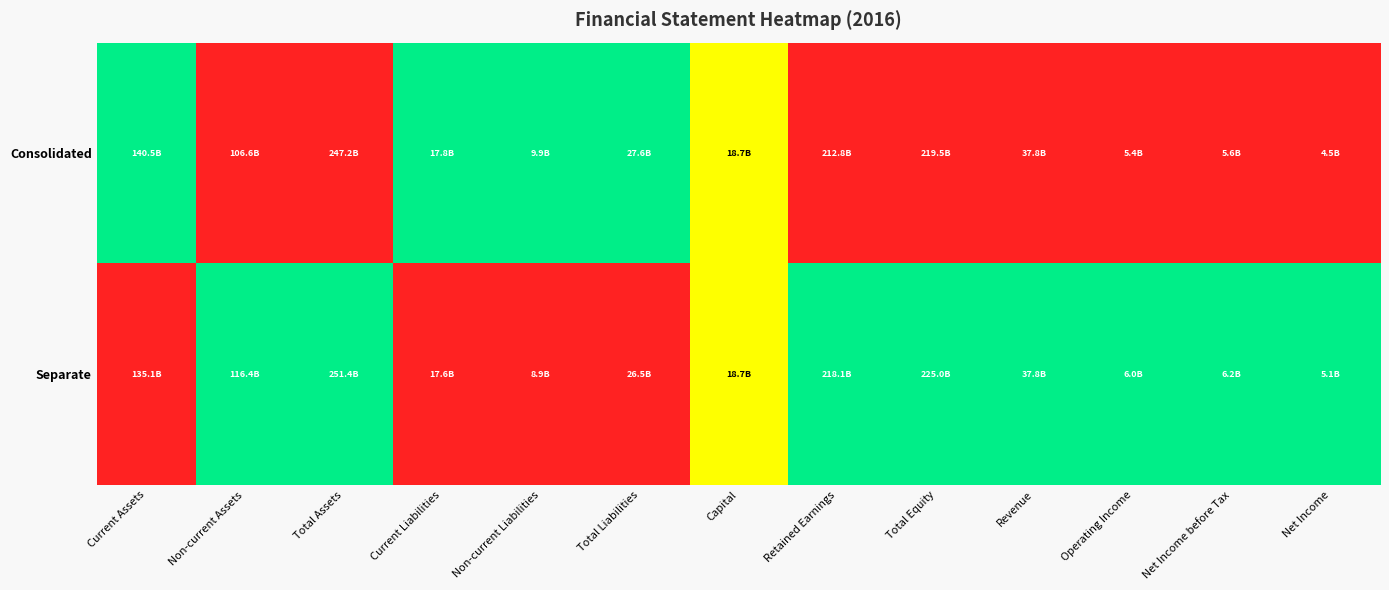

What is the difference between the highest and lowest values at Retained Earnings?

1.0